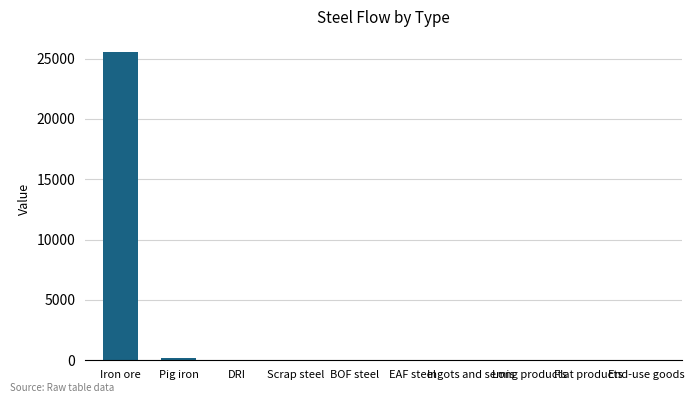

What is the change in value from Iron ore to Scrap steel?

-25527.5